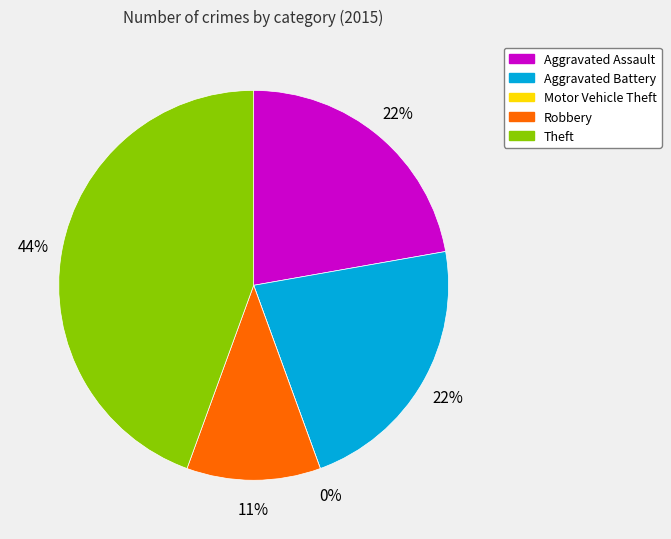

Is there any slice that represents more than half of the pie?

No